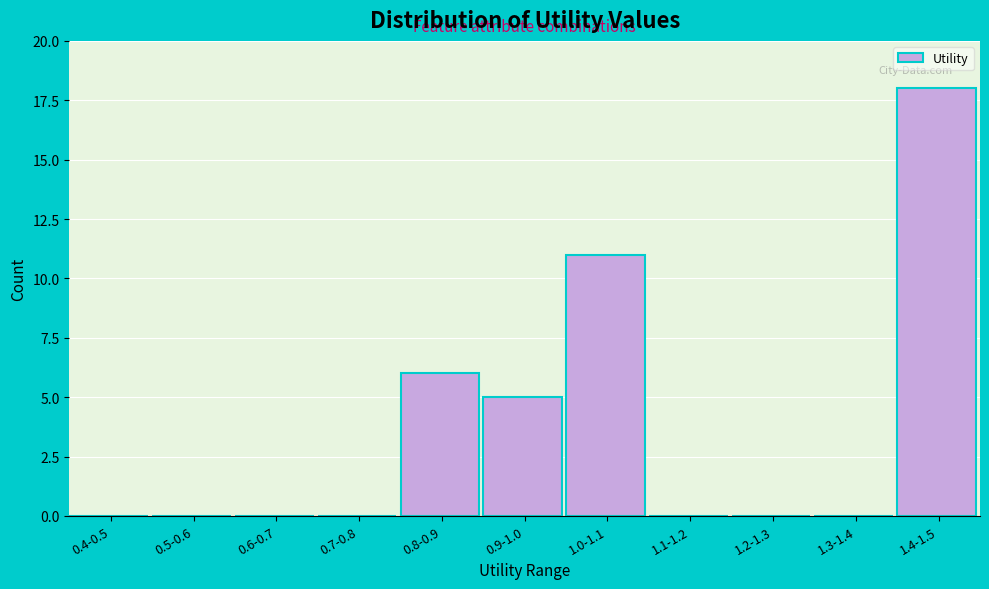

Reading left to right, transcribe all the data shown in this chart.

0.4-0.5=0	0.5-0.6=0	0.6-0.7=0	0.7-0.8=0	0.8-0.9=6	0.9-1.0=5	1.0-1.1=11	1.1-1.2=0	1.2-1.3=0	1.3-1.4=0	1.4-1.5=18